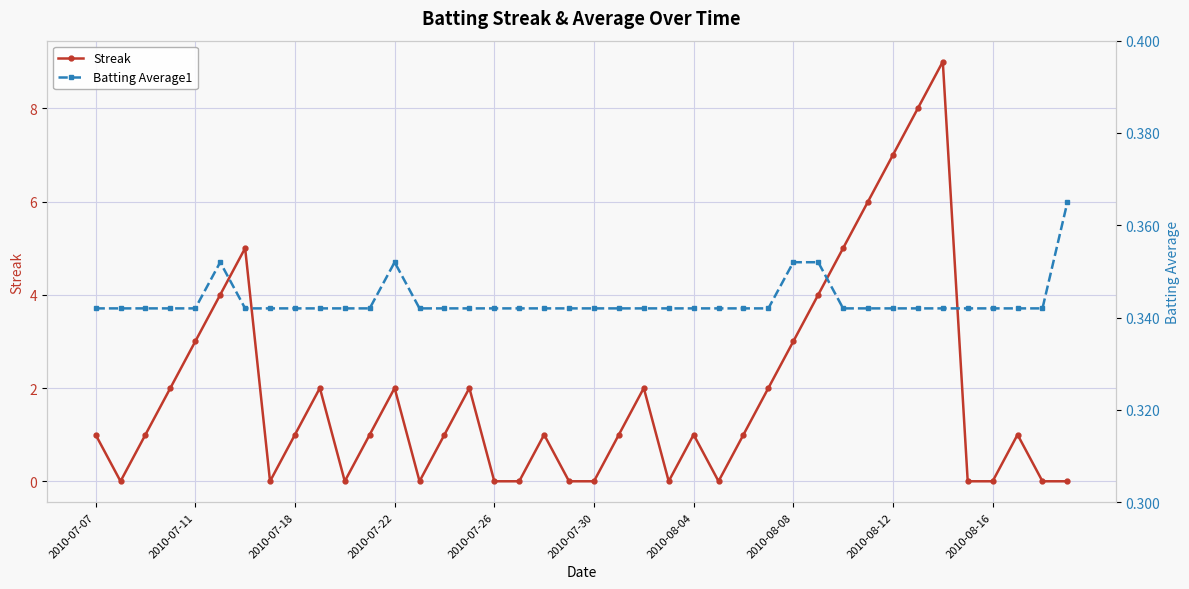

What is the maximum value for Streak?

9